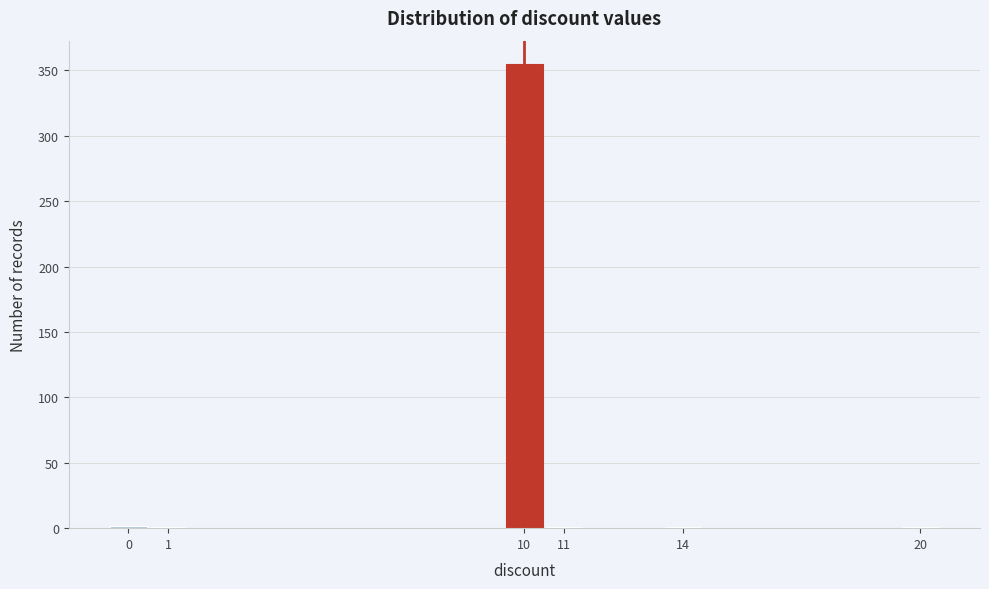

Over which range of the x-axis is the bar tallest?

9.5 to 10.5